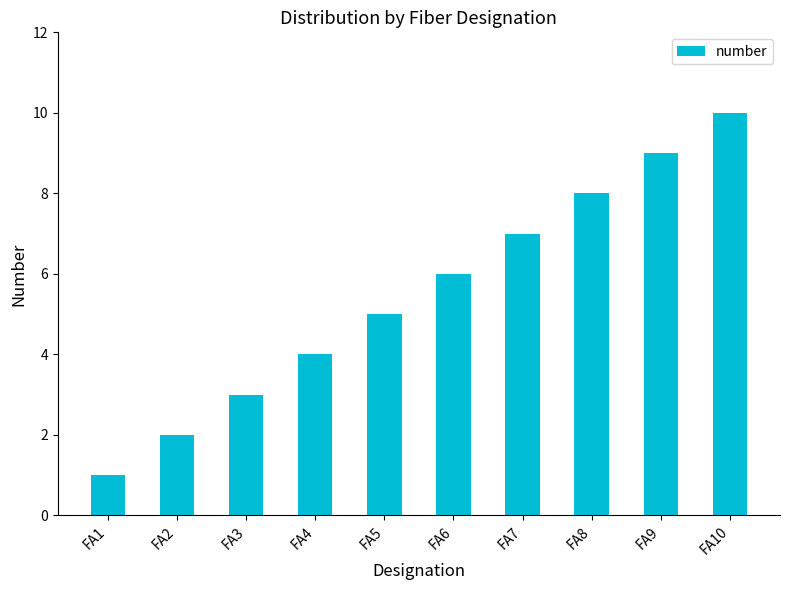

What is the value of the 9th bar from the left?

9